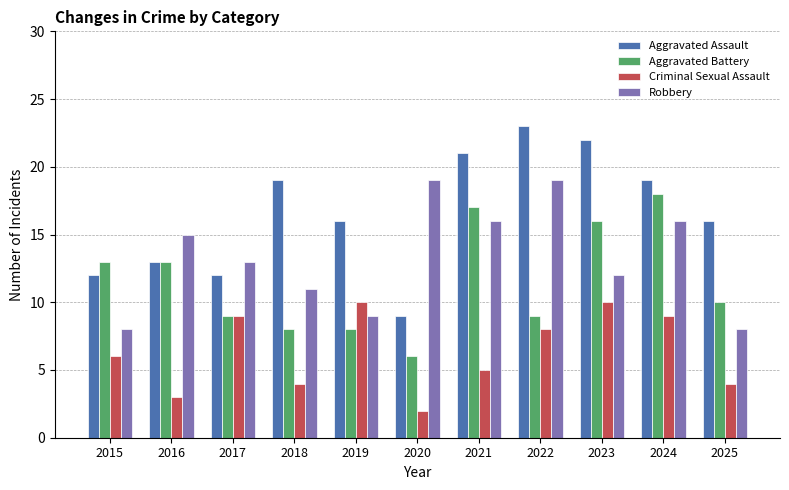

Which series has the largest range (max minus min)?

Aggravated Assault